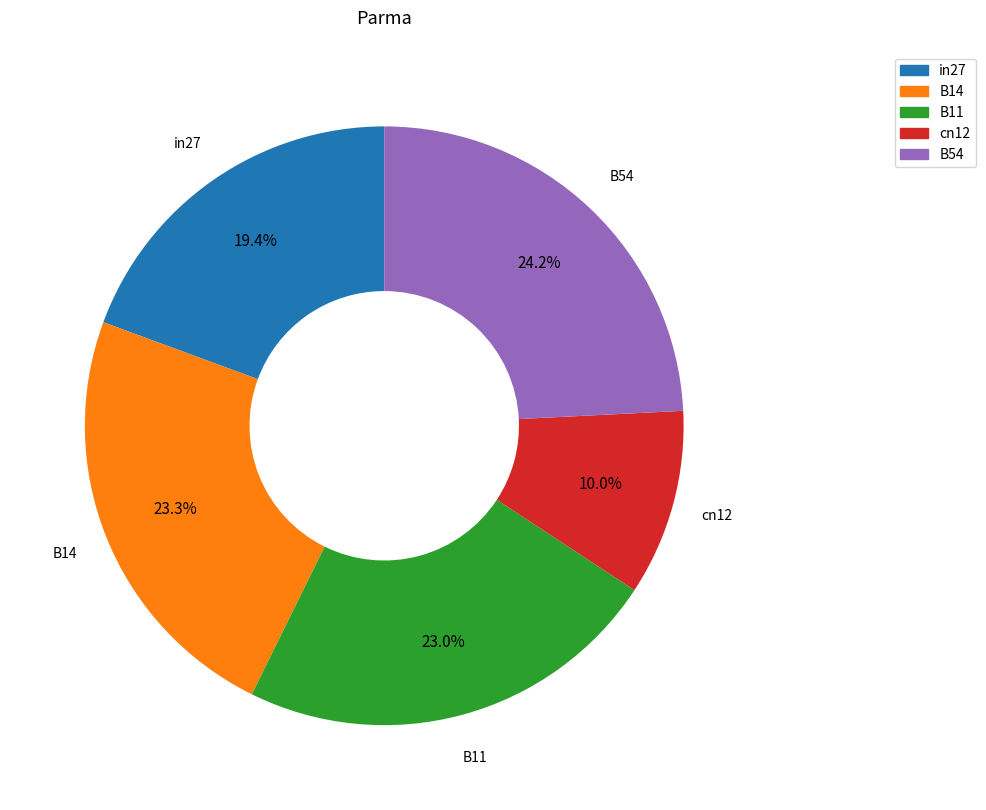

Is B14 the majority of the pie?

No